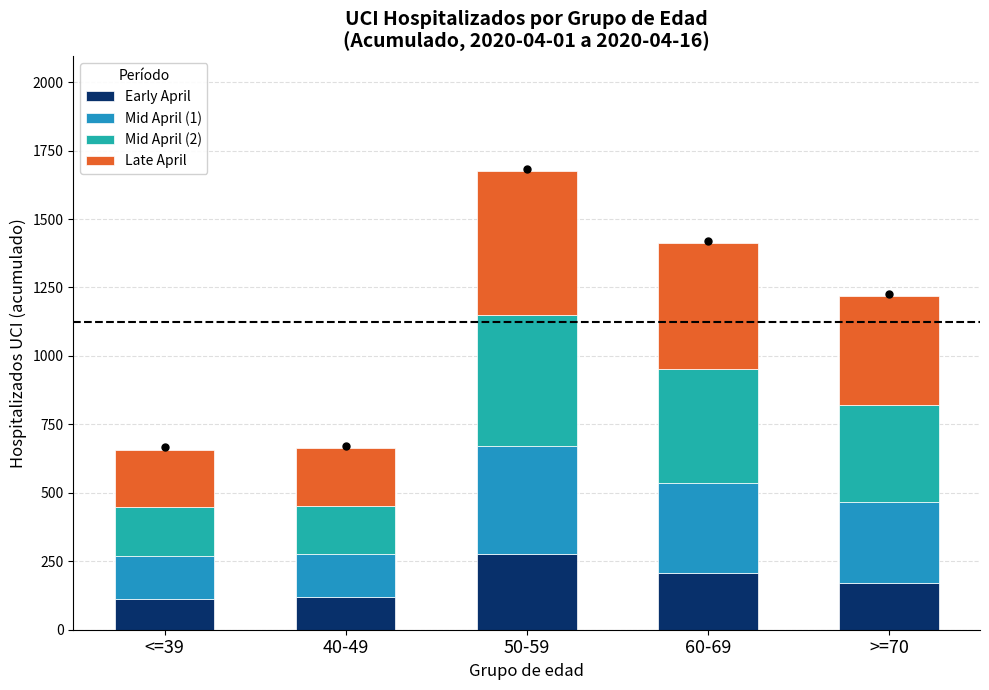

Does the chart contain stacked bars?

Yes